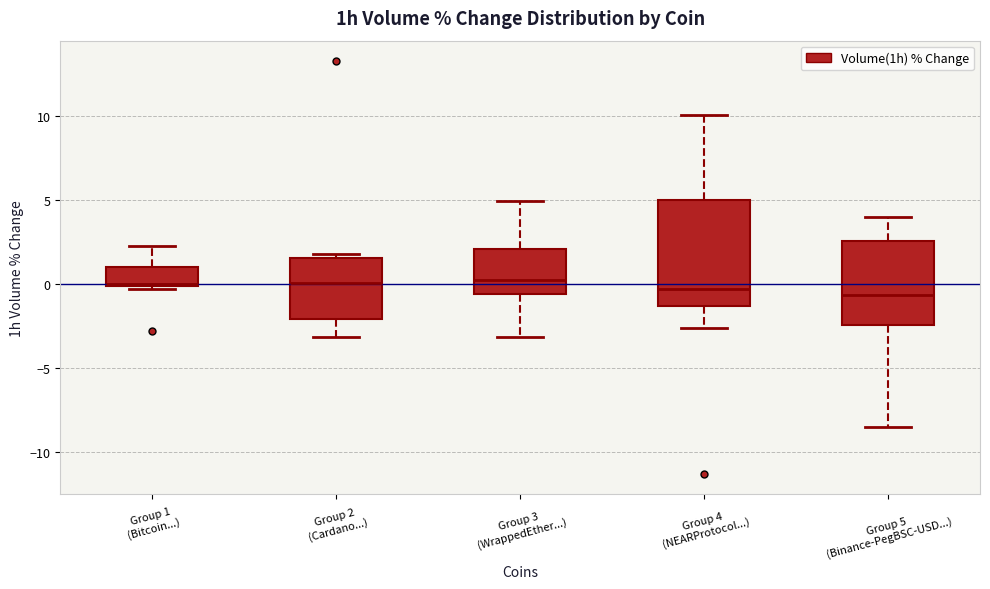

Where is the lower edge of the box for Group 1 (Bitcoin...) on the y-axis? The values are not printed on the chart, so give them approximately, as read against the axis.

0.0